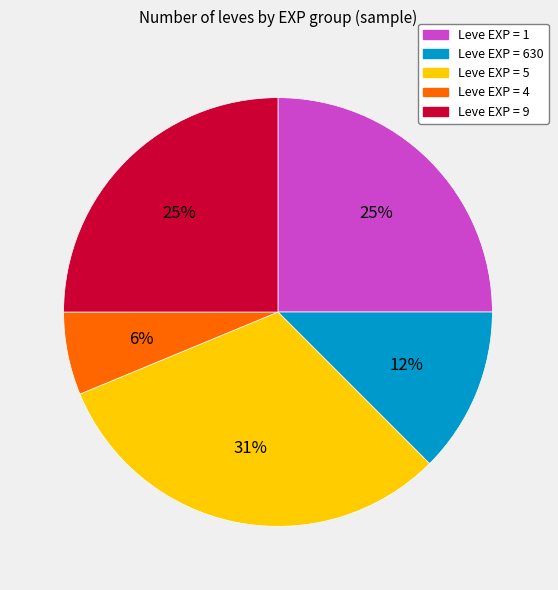

To the nearest percent, what is the difference between the largest and smallest slice percentages?

25%